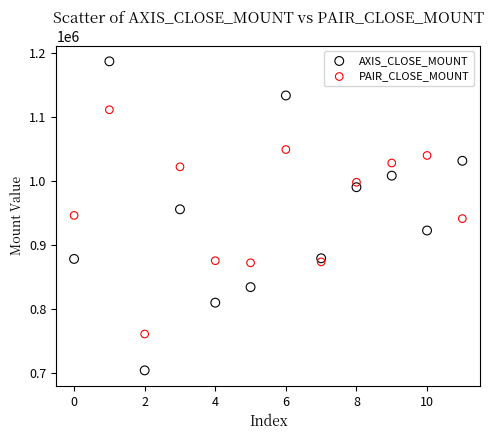

Which series contains the lowest Y value?

AXIS_CLOSE_MOUNT